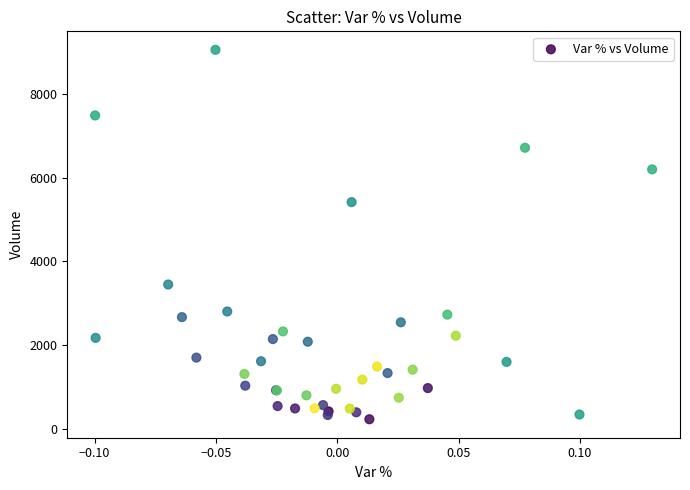

What Y value in the scatter plot is closest to 4641?

5416